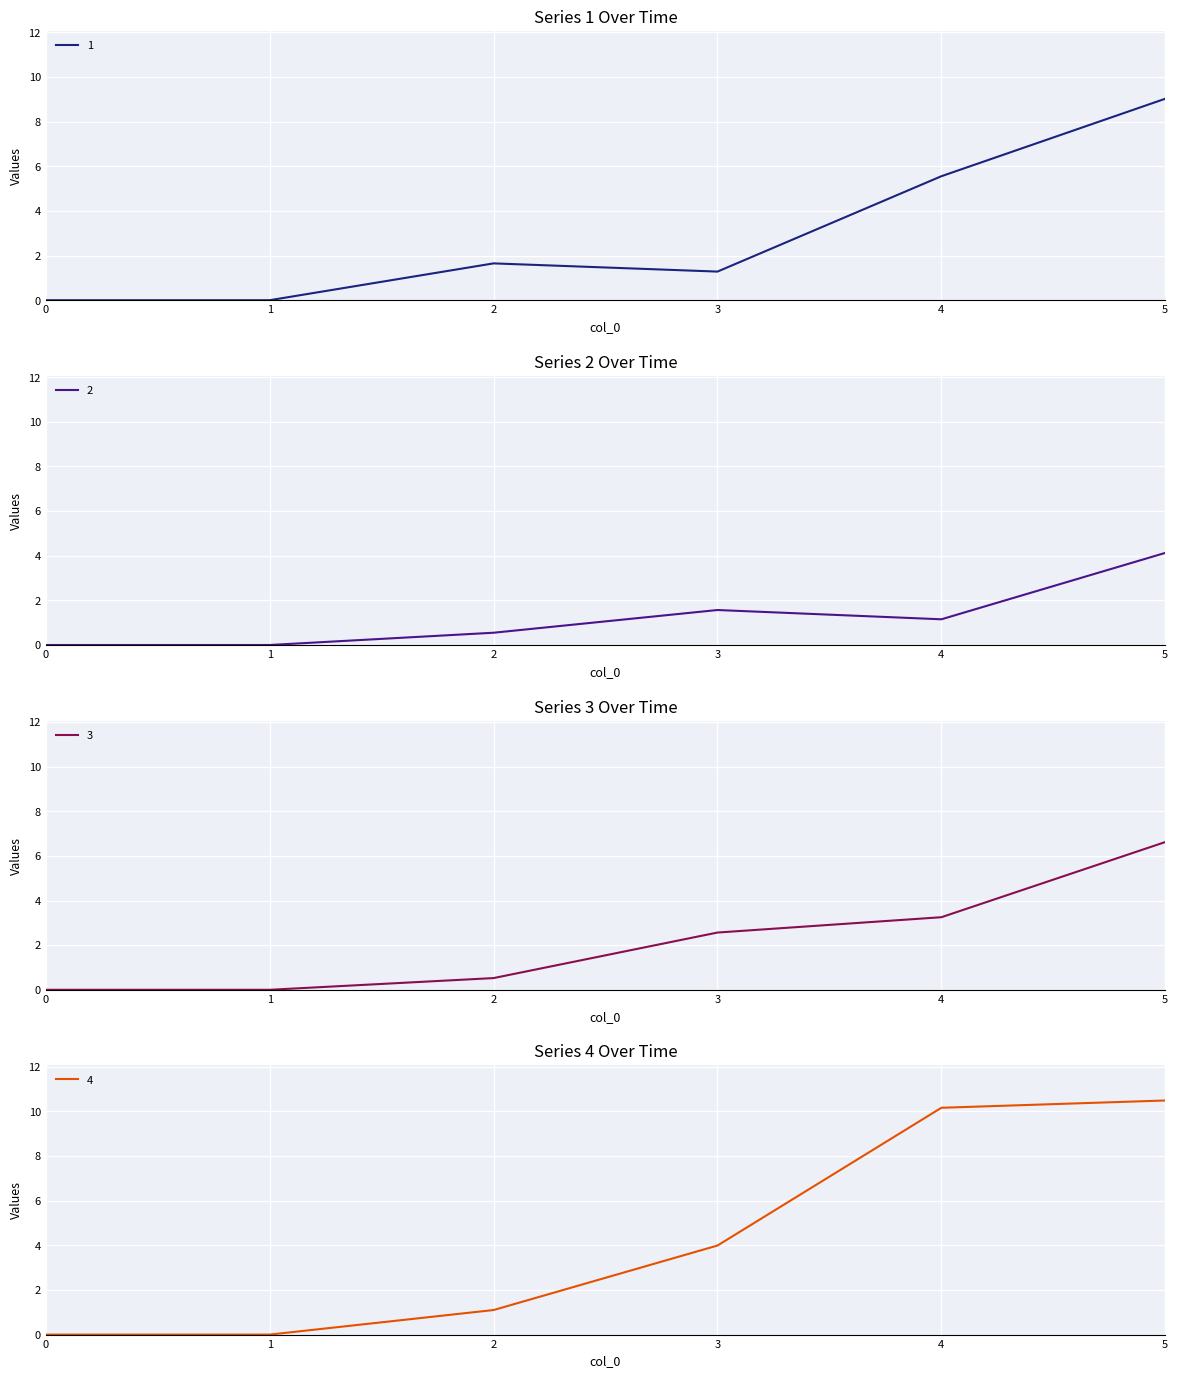

Which category has the highest value in the 2 series?

5